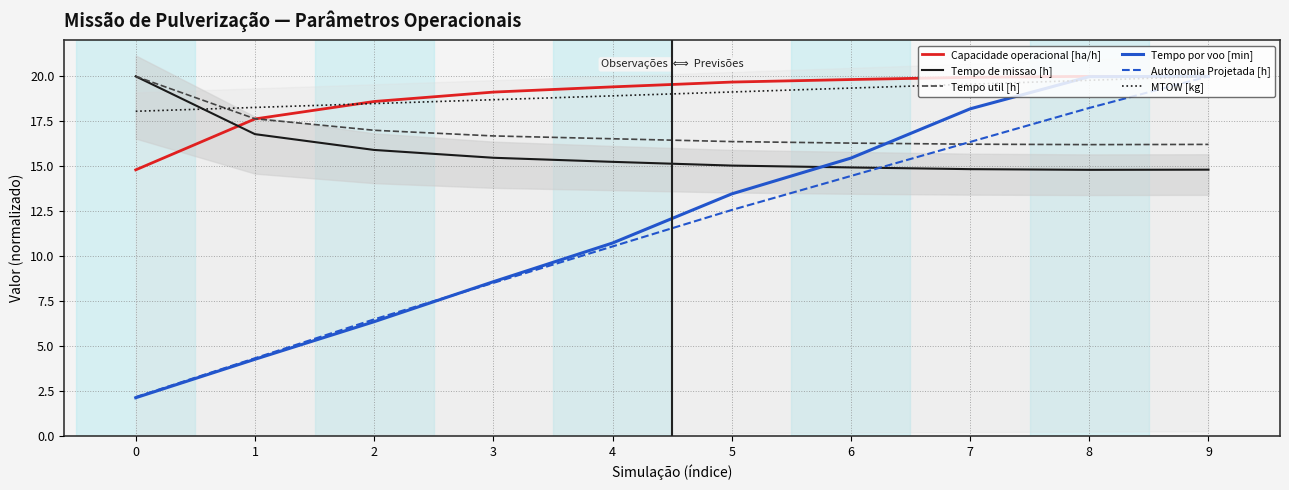

At which category is the sum across all series the highest?

9